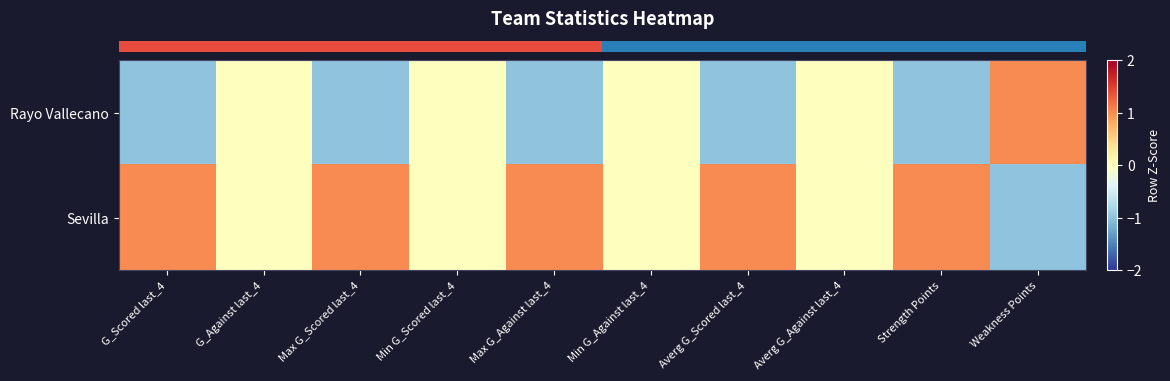

How many distinct data groups are displayed?

2